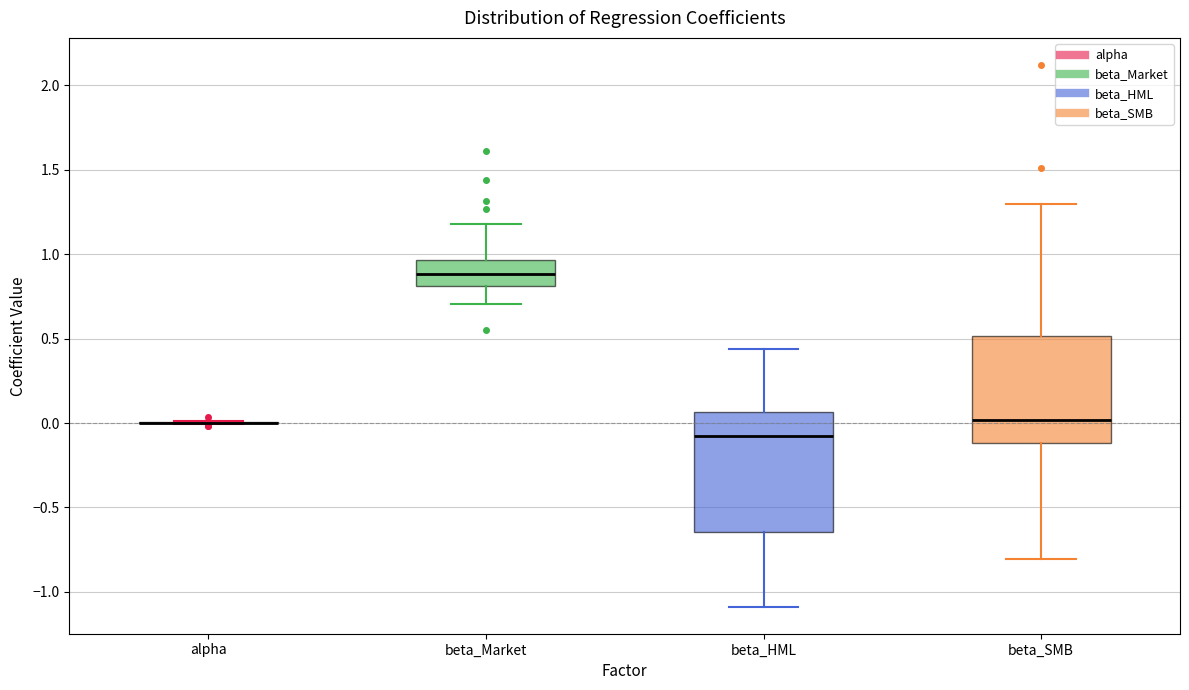

Reading left to right, read every box against the y-axis: the position of its median line, the range the box covers, and the ends of its whiskers. The values are not printed on the chart, so give them approximately, as read against the axis.

alpha: box collapsed to a line at 0.00, whiskers 0.00 to 0.00
beta_Market: median 0.90, box 0.80 to 0.95, whiskers 0.70 to 1.20
beta_HML: median -0.10, box -0.65 to 0.05, whiskers -1.10 to 0.45
beta_SMB: median 0.00, box -0.10 to 0.50, whiskers -0.80 to 1.30